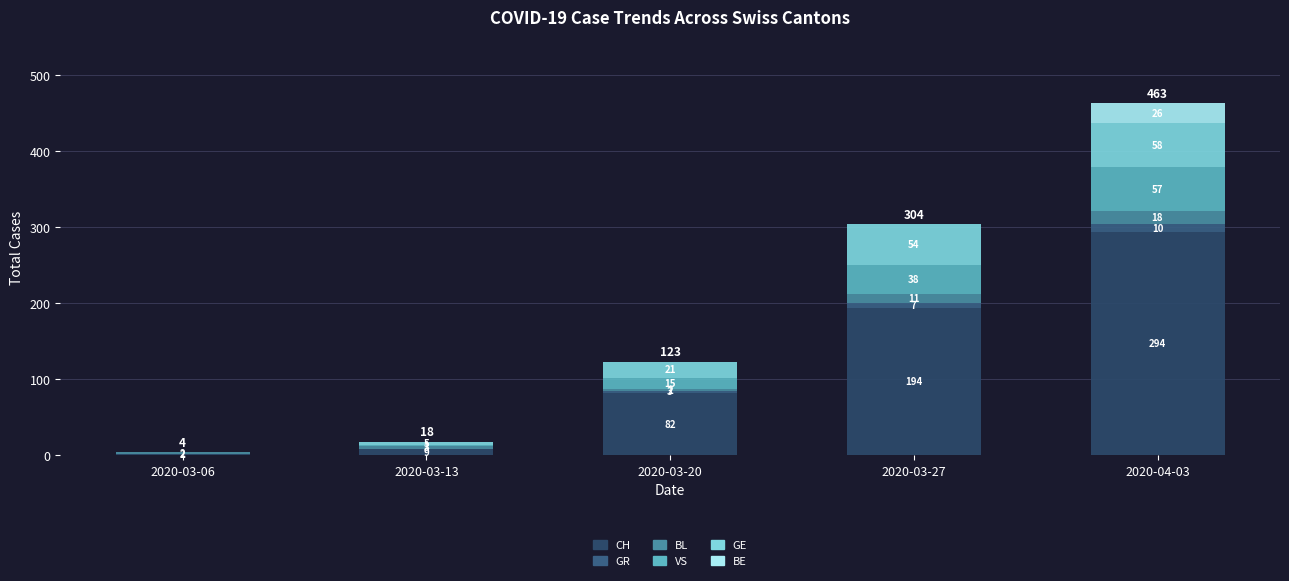

Where does the VS series first go above 15?

2020-03-27